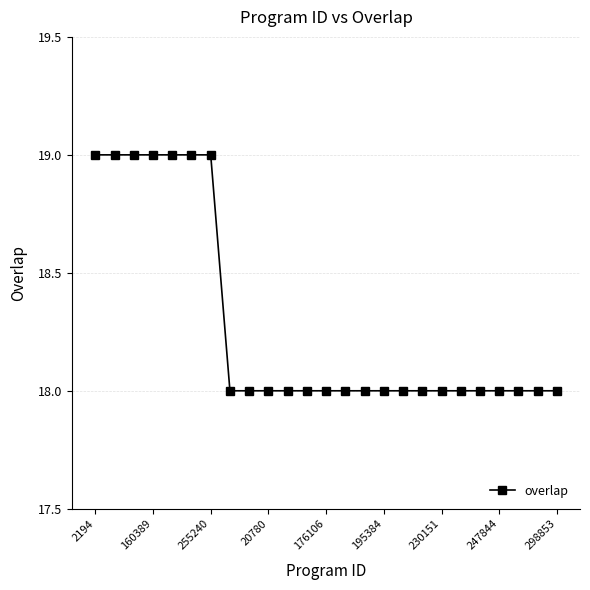

What is the value of the 5th point from the left?

19